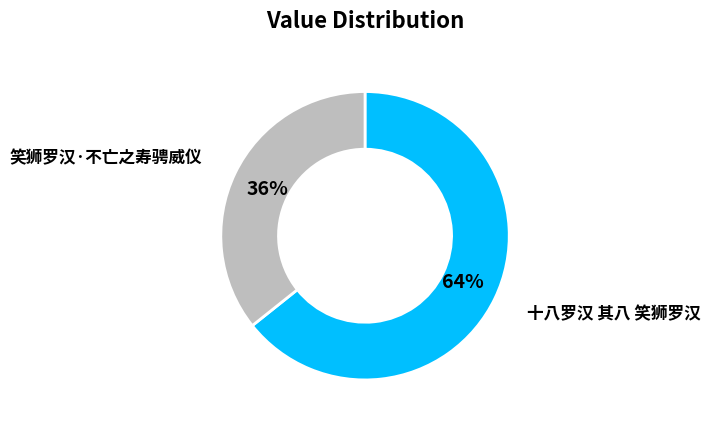

Is there a majority slice in this chart?

Yes